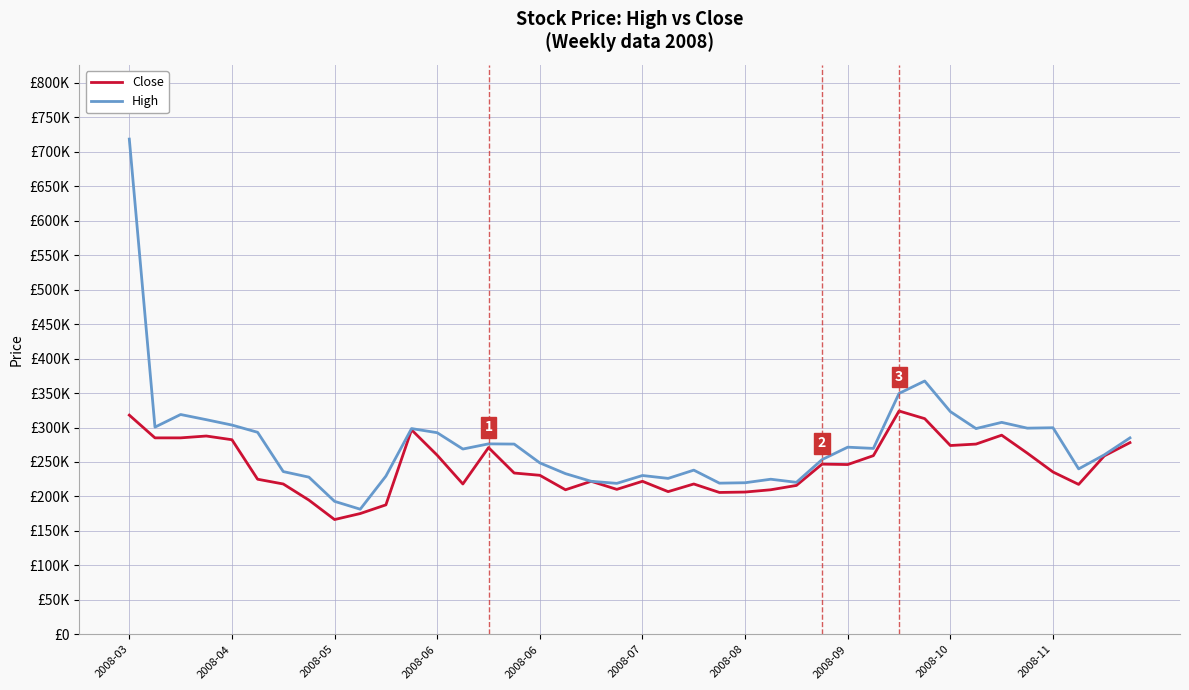

At how many categories does at least one series exceed 523123?

1